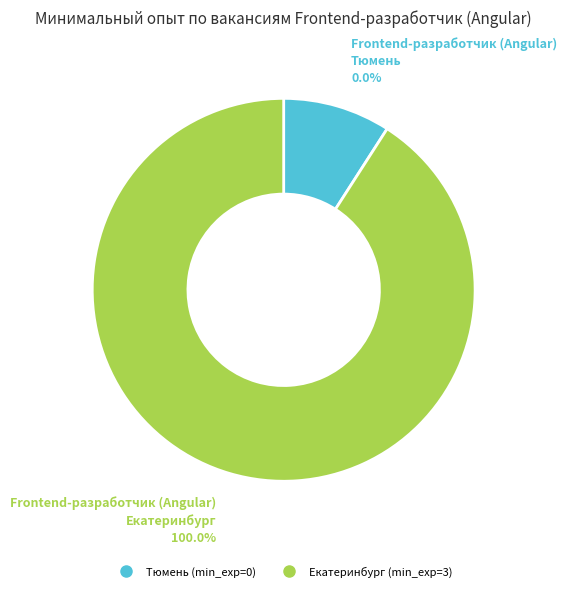

Does Frontend-разработчик (Angular)
Тюмень represent more than half of the total?

No